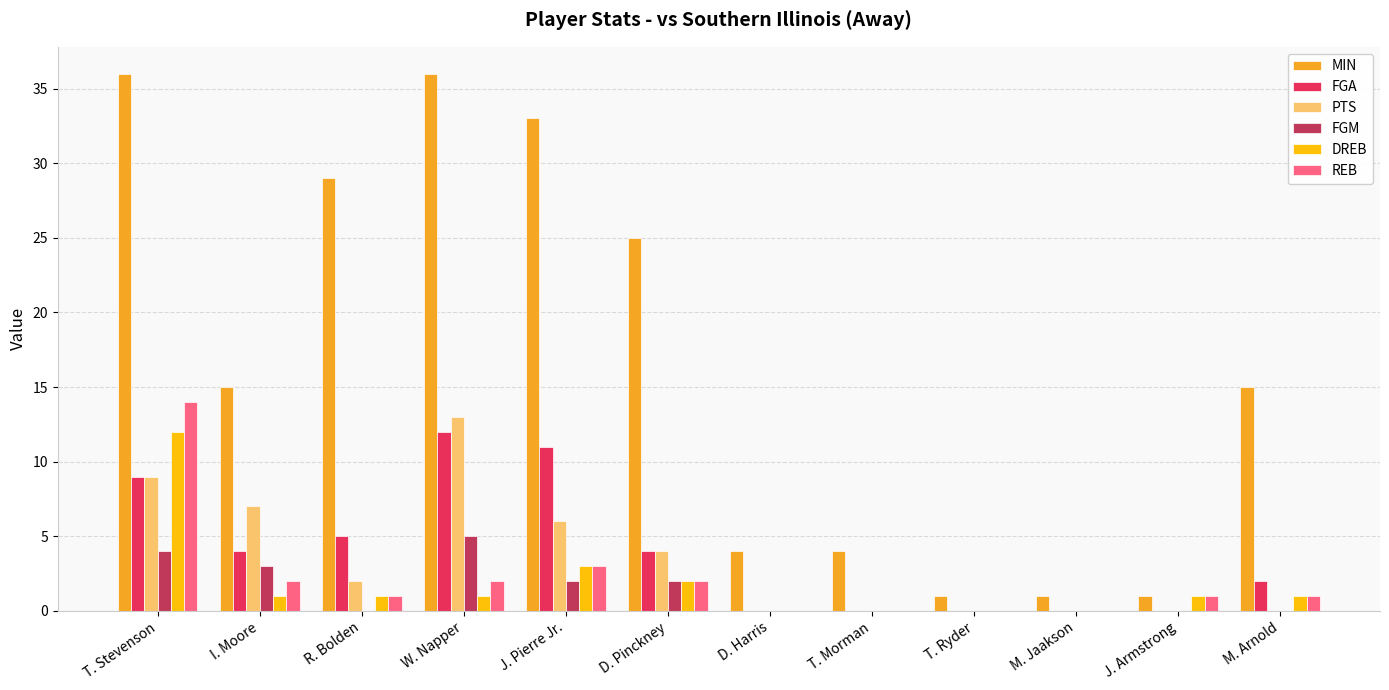

Reading left to right, list all the values displayed in this chart.

MIN: T. Stevenson=36	I. Moore=15	R. Bolden=29	W. Napper=36	J. Pierre Jr.=33	D. Pinckney=25	D. Harris=4	T. Morman=4	T. Ryder=1	M. Jaakson=1	J. Armstrong=1	M. Arnold=15
FGA: T. Stevenson=9	I. Moore=4	R. Bolden=5	W. Napper=12	J. Pierre Jr.=11	D. Pinckney=4	D. Harris=0	T. Morman=0	T. Ryder=0	M. Jaakson=0	J. Armstrong=0	M. Arnold=2
PTS: T. Stevenson=9	I. Moore=7	R. Bolden=2	W. Napper=13	J. Pierre Jr.=6	D. Pinckney=4	D. Harris=0	T. Morman=0	T. Ryder=0	M. Jaakson=0	J. Armstrong=0	M. Arnold=0
FGM: T. Stevenson=4	I. Moore=3	R. Bolden=0	W. Napper=5	J. Pierre Jr.=2	D. Pinckney=2	D. Harris=0	T. Morman=0	T. Ryder=0	M. Jaakson=0	J. Armstrong=0	M. Arnold=0
DREB: T. Stevenson=12	I. Moore=1	R. Bolden=1	W. Napper=1	J. Pierre Jr.=3	D. Pinckney=2	D. Harris=0	T. Morman=0	T. Ryder=0	M. Jaakson=0	J. Armstrong=1	M. Arnold=1
REB: T. Stevenson=14	I. Moore=2	R. Bolden=1	W. Napper=2	J. Pierre Jr.=3	D. Pinckney=2	D. Harris=0	T. Morman=0	T. Ryder=0	M. Jaakson=0	J. Armstrong=1	M. Arnold=1